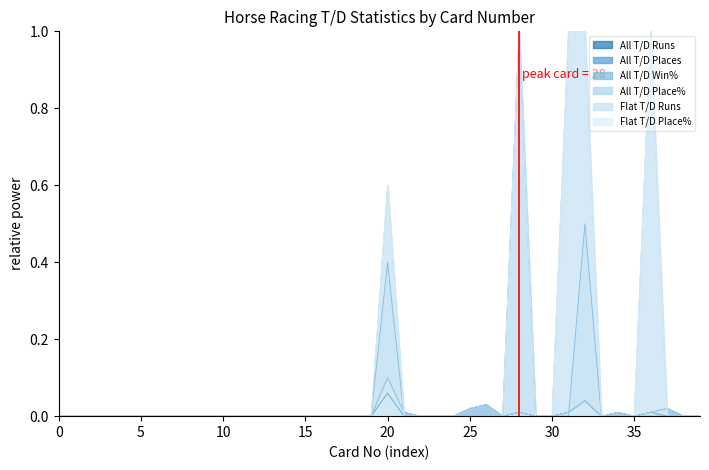

What are all the series names shown in the legend?

All T/D Runs, All T/D Places, All T/D Win%, All T/D Place%, Flat T/D Runs, Flat T/D Place%